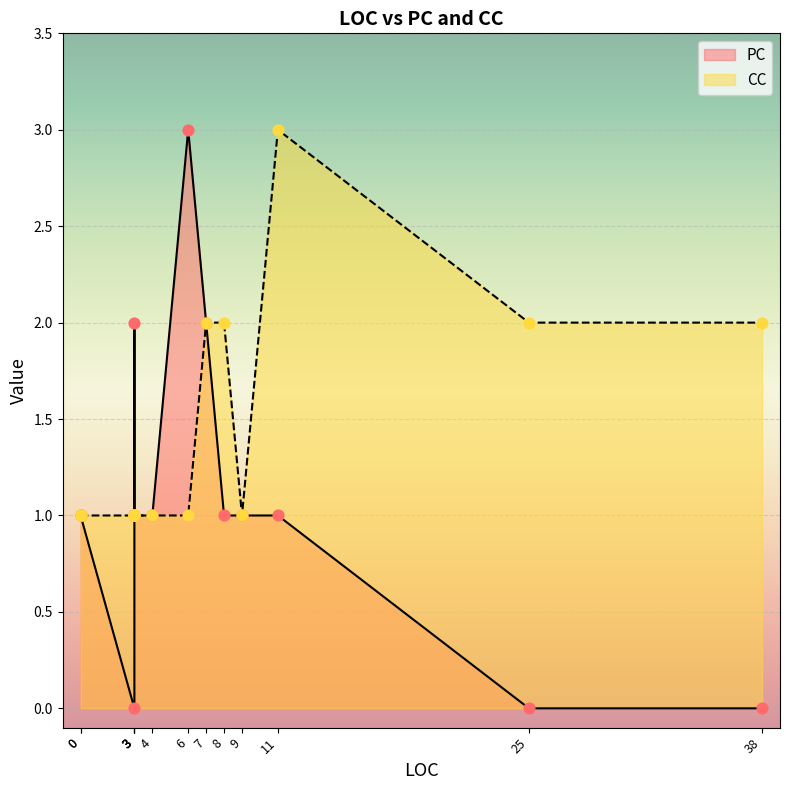

What is the total value across all series at 4?

2